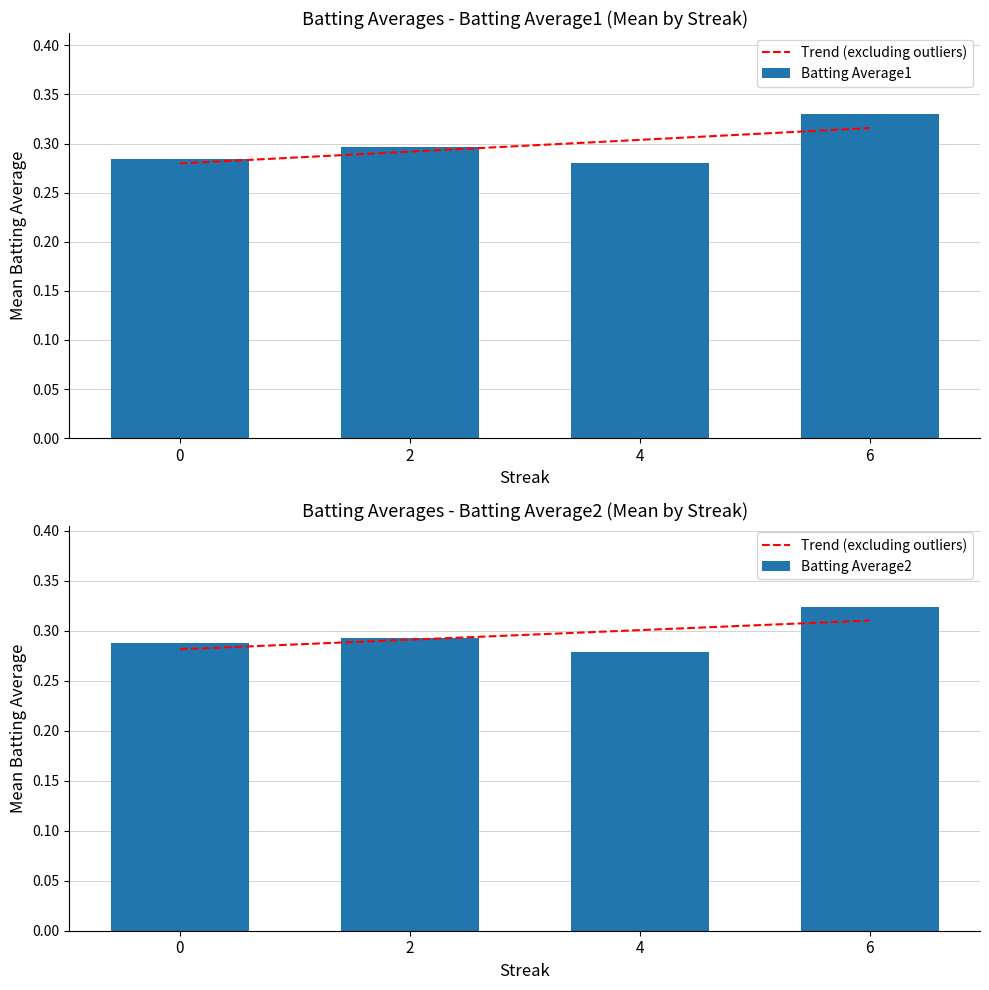

Reading left to right, extract all data points from this chart.

Trend (excluding outliers): 0=0.3	2=0.3	4=0.3	6=0.3
Batting Average1: 0=0.3	2=0.3	4=0.3	6=0.3
Batting Average2: 0=0.3	2=0.3	4=0.3	6=0.3